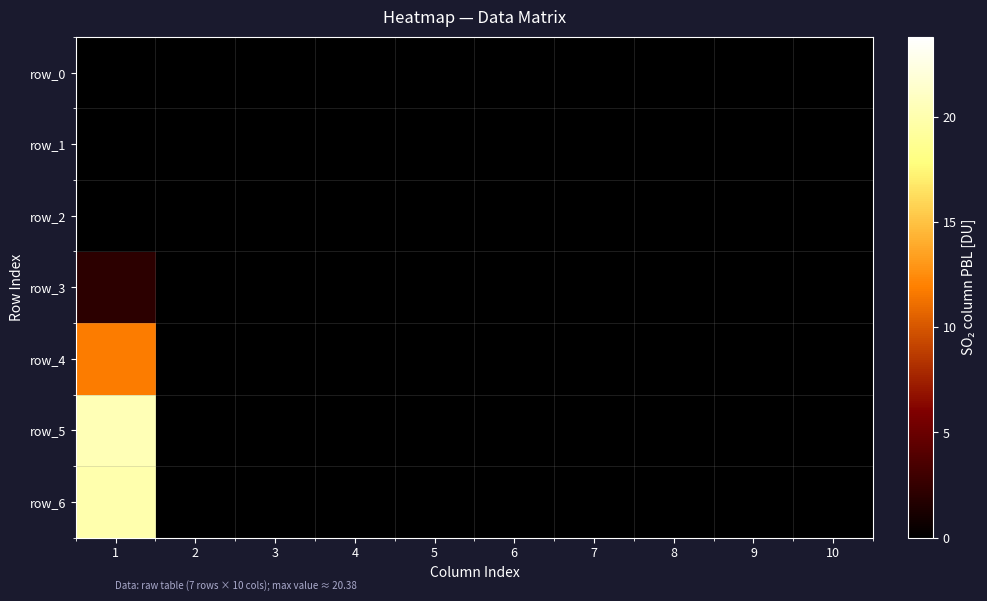

At 7, list the series in order from largest to smallest.

row_0, row_1, row_2, row_3, row_4, row_5, row_6